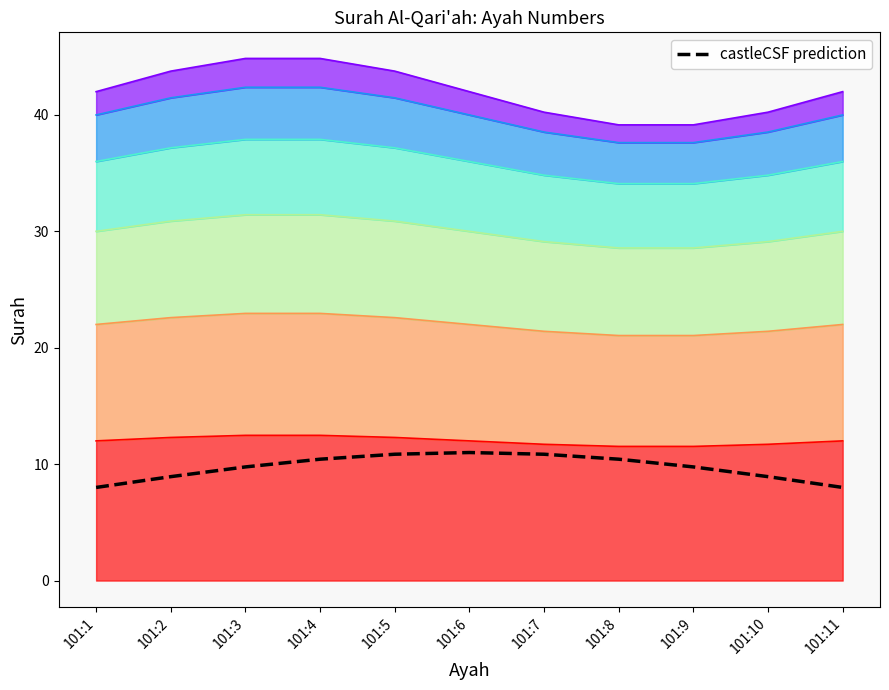

The chart shows a value of 18.4 at 101:8. True or false?

False